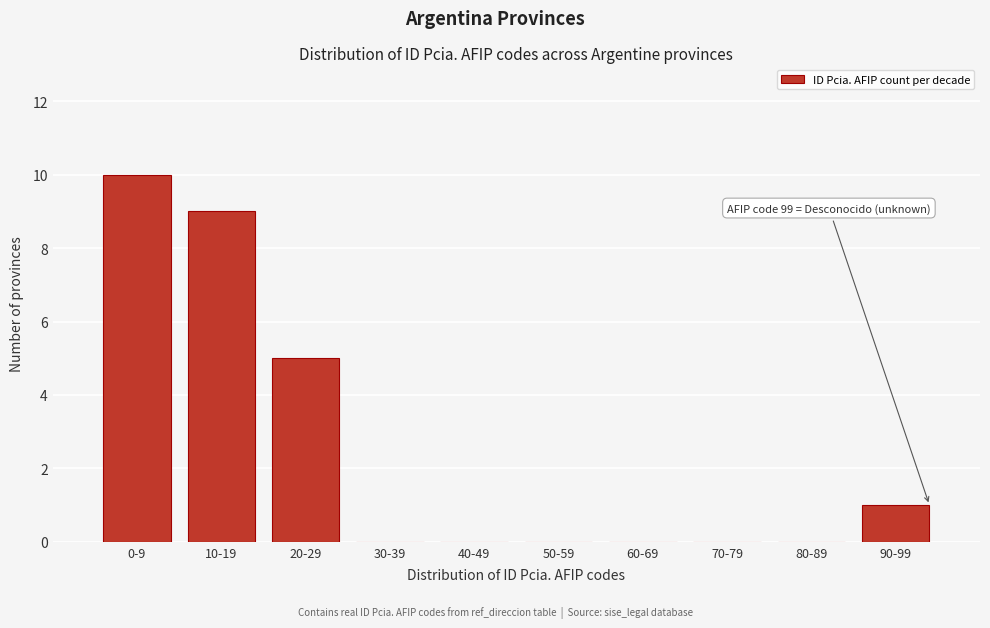

Reading left to right, what are all the values shown in this chart?

0-9=10	10-19=9	20-29=5	30-39=0	40-49=0	50-59=0	60-69=0	70-79=0	80-89=0	90-99=1